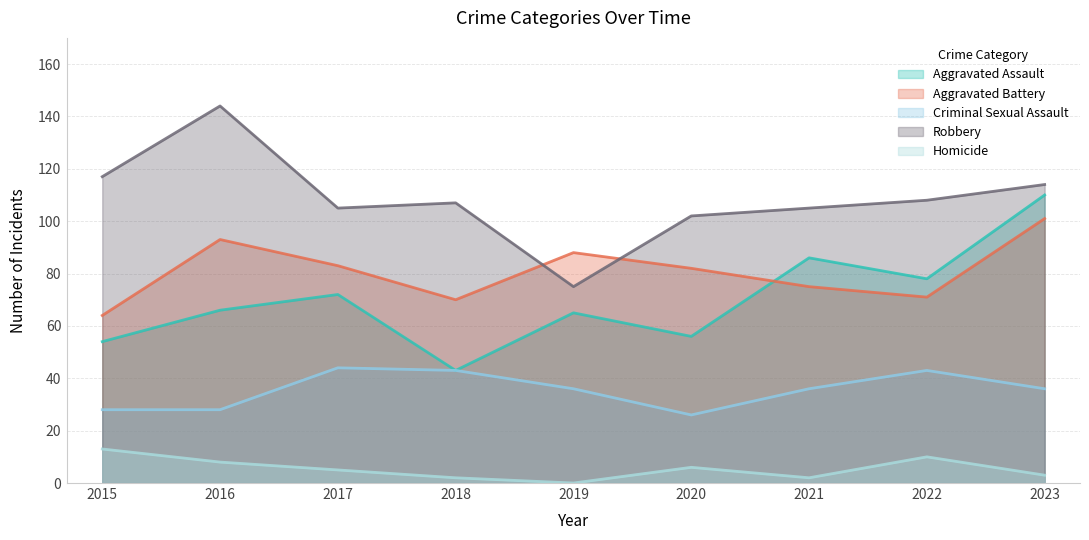

How many values in the Criminal Sexual Assault series exceed 36?

3